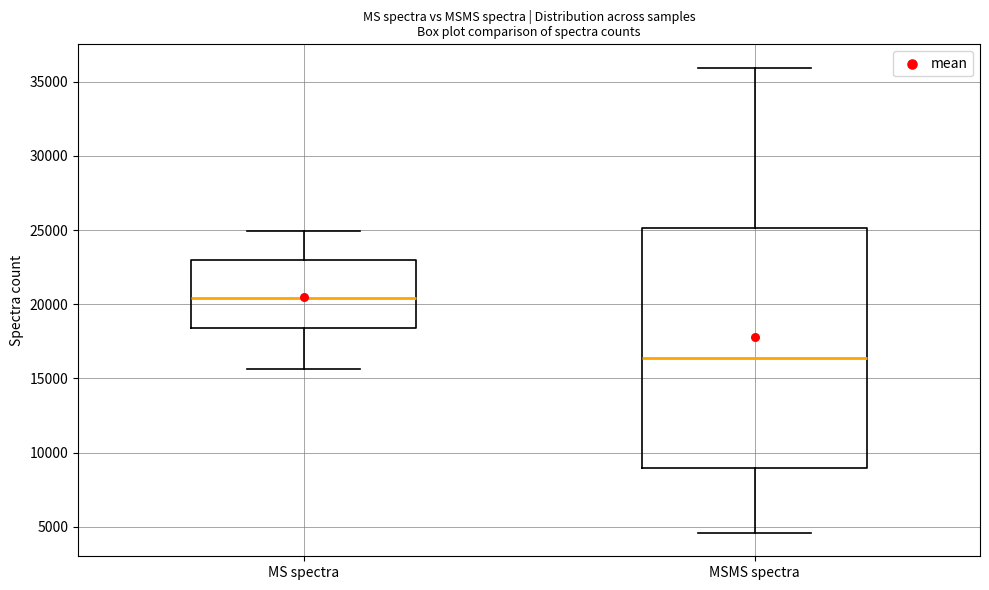

Which box's median line is the lowest?

MSMS spectra